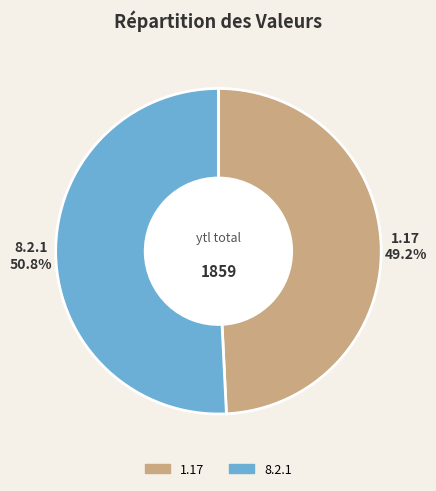

Is it true that 8.2.1 is 66% of the pie?

False